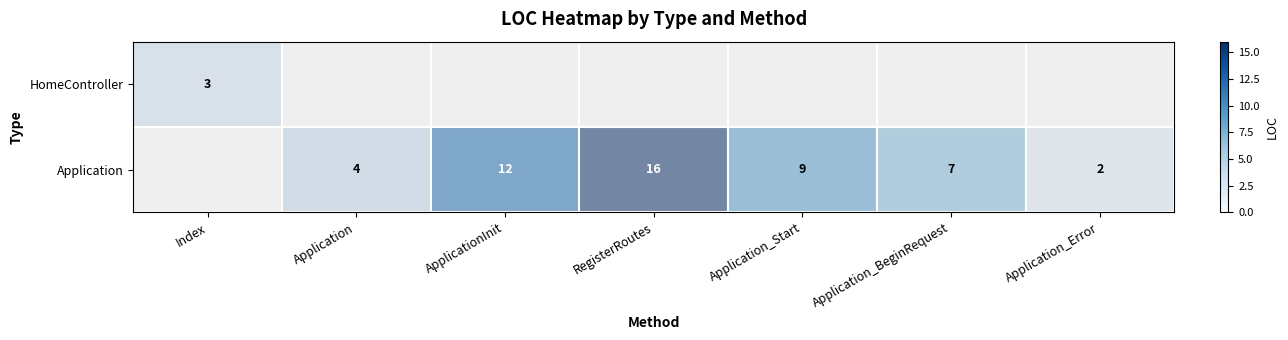

What is the spread (max minus min) of values at RegisterRoutes?

1